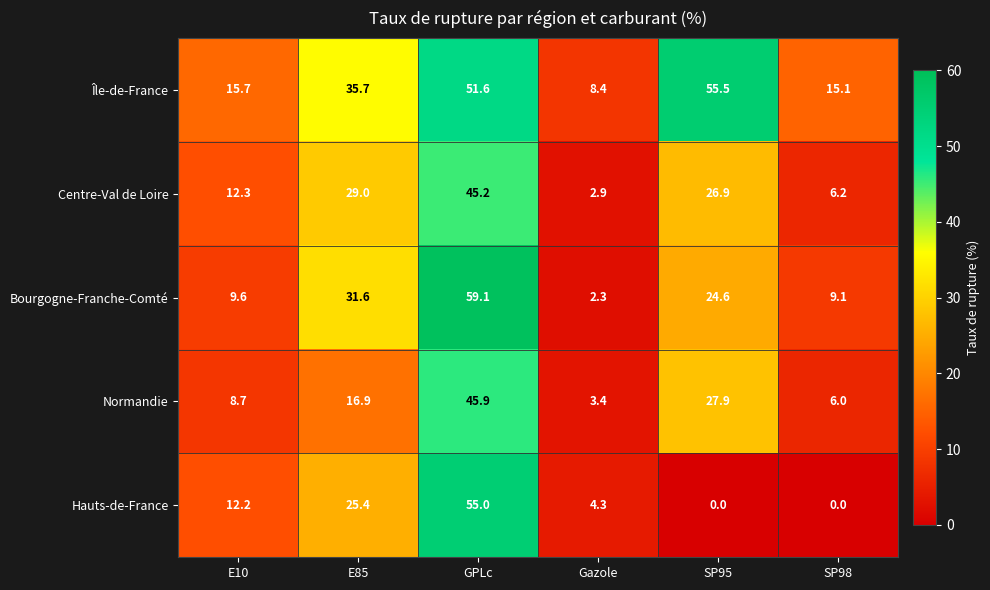

What is the difference between the Île-de-France values at SP95 and GPLc?

3.9